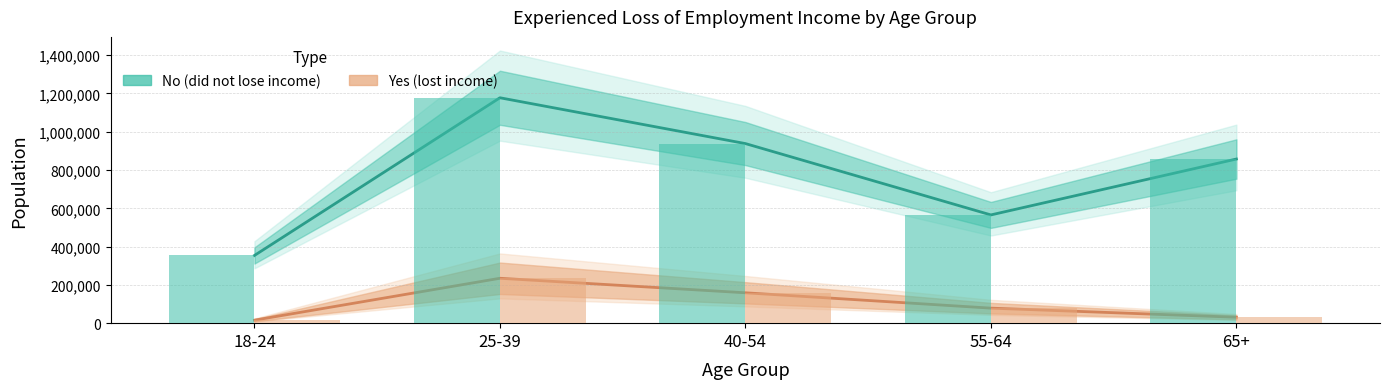

Where is Yes (lost income) nearest to the value 125075?

40-54